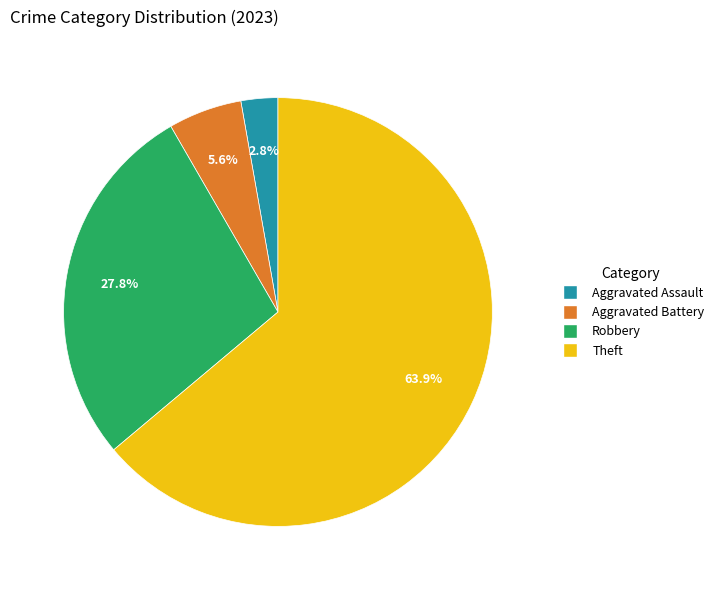

Is there any slice that represents more than half of the pie?

Yes